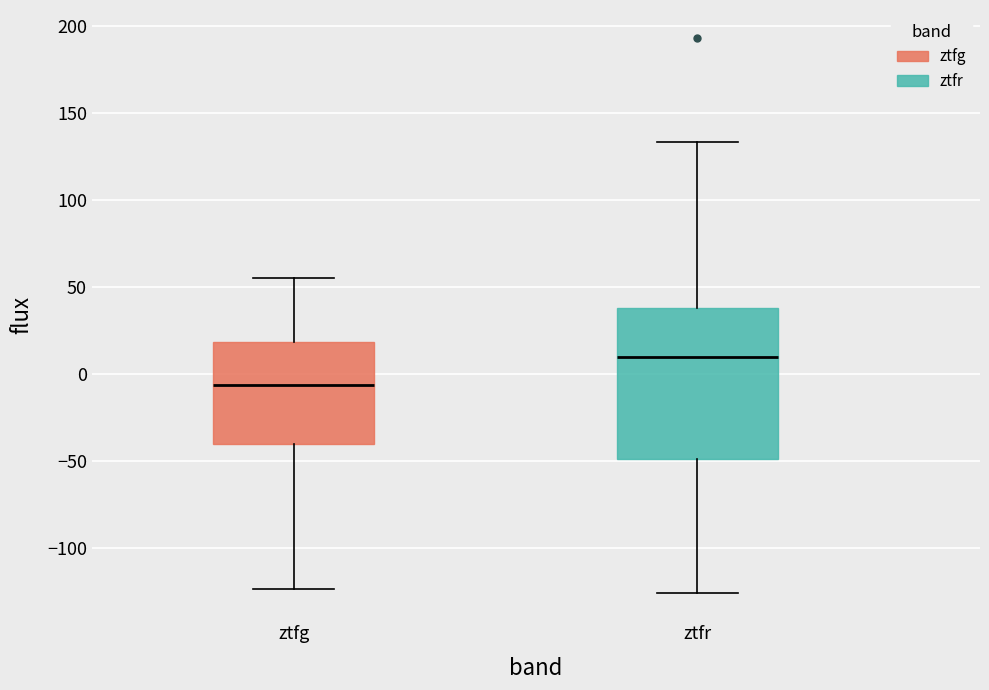

Where does the median line of the box for ztfr sit on the y-axis? The values are not printed on the chart, so give them approximately, as read against the axis.

10